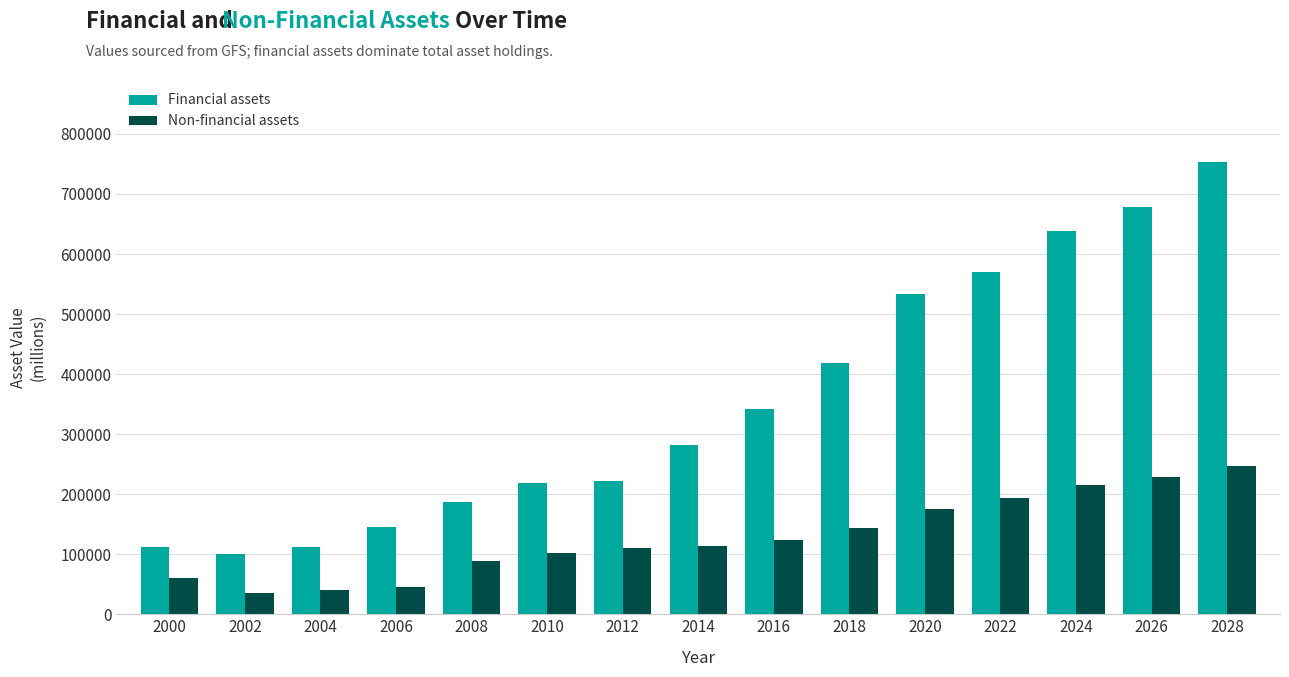

True or false: Financial assets has a value of 218548 at 2010.

True